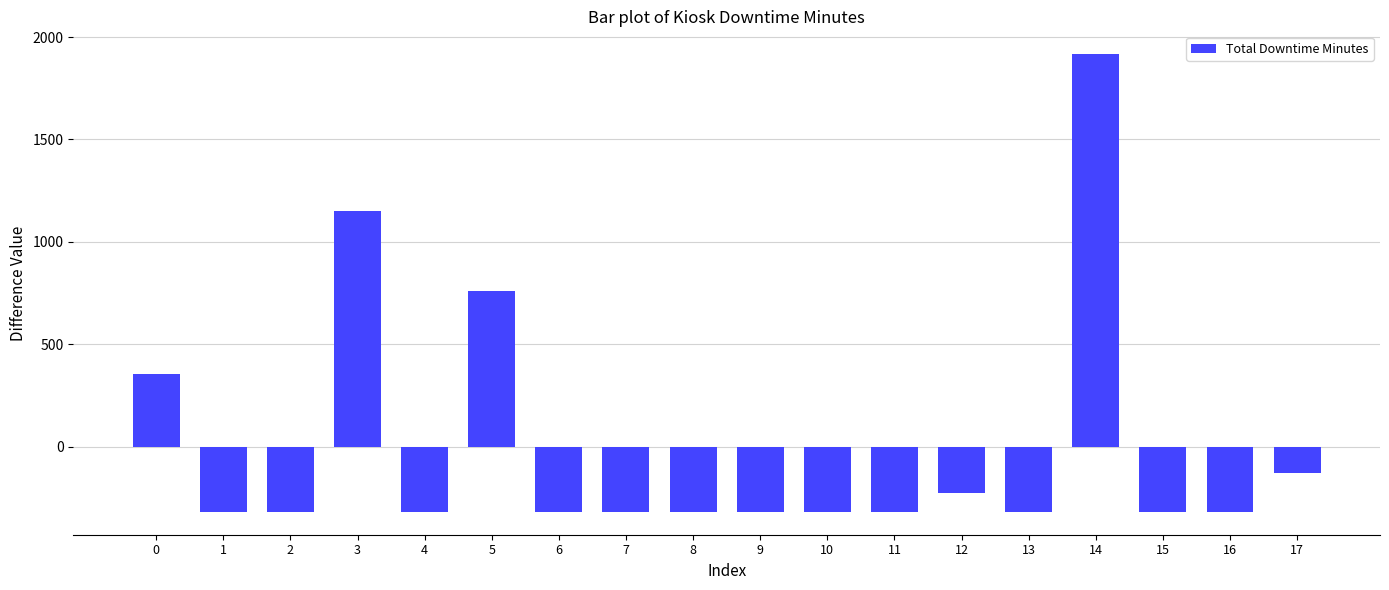

What is the maximum value shown in the chart?

1916.3